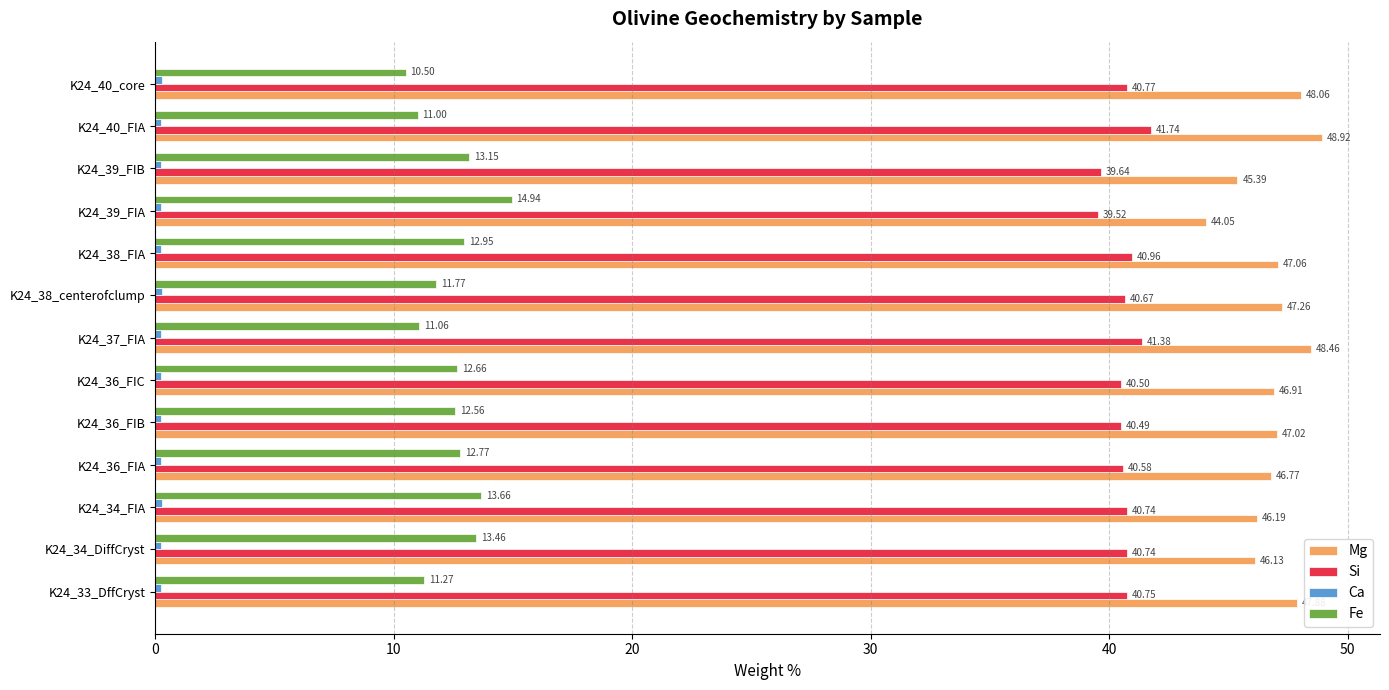

Which series has the largest range (max minus min)?

Mg